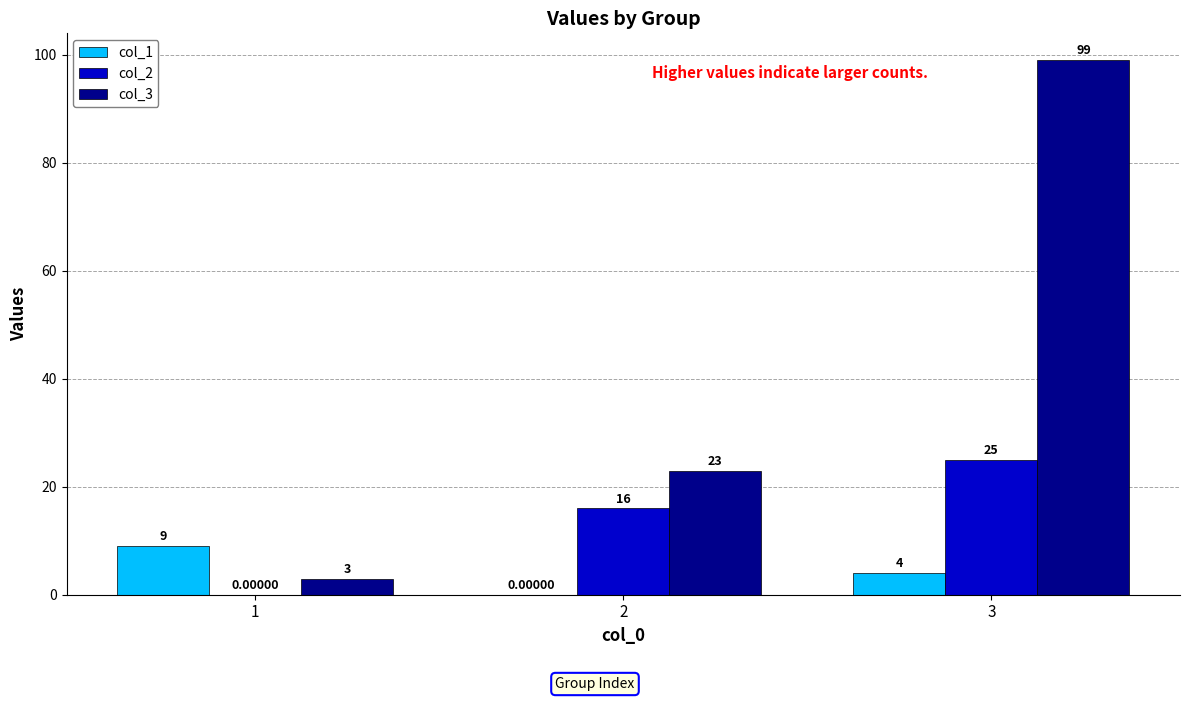

What is the total value across all series at 3?

128